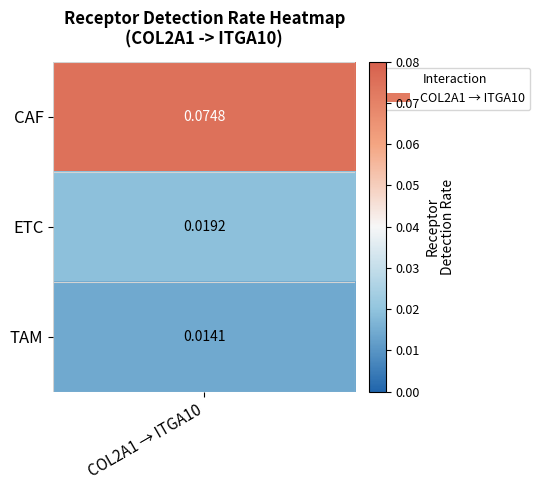

At how many categories does at least one series exceed 0?

3